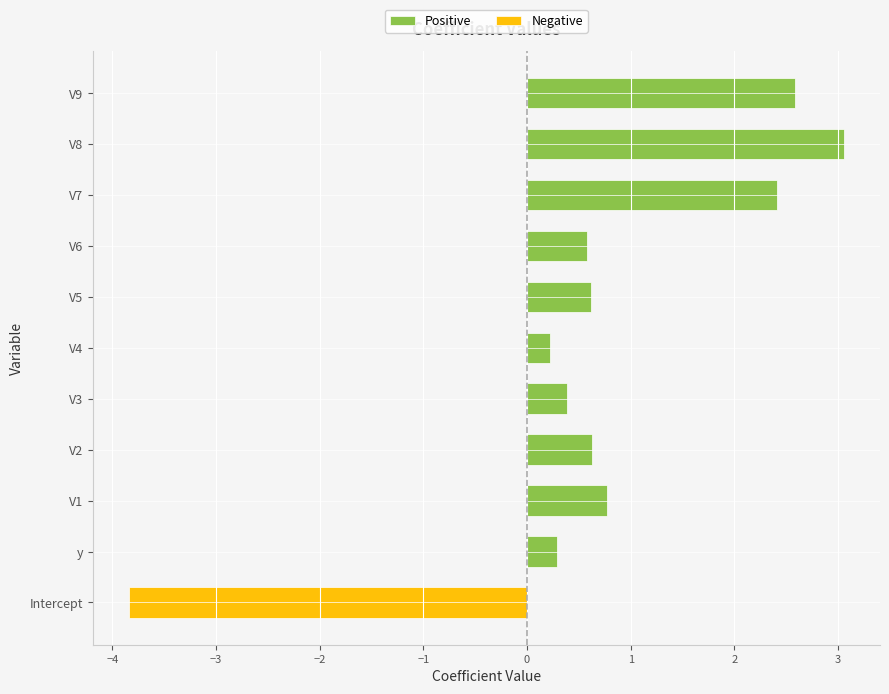

How many values in Negative are below zero?

1